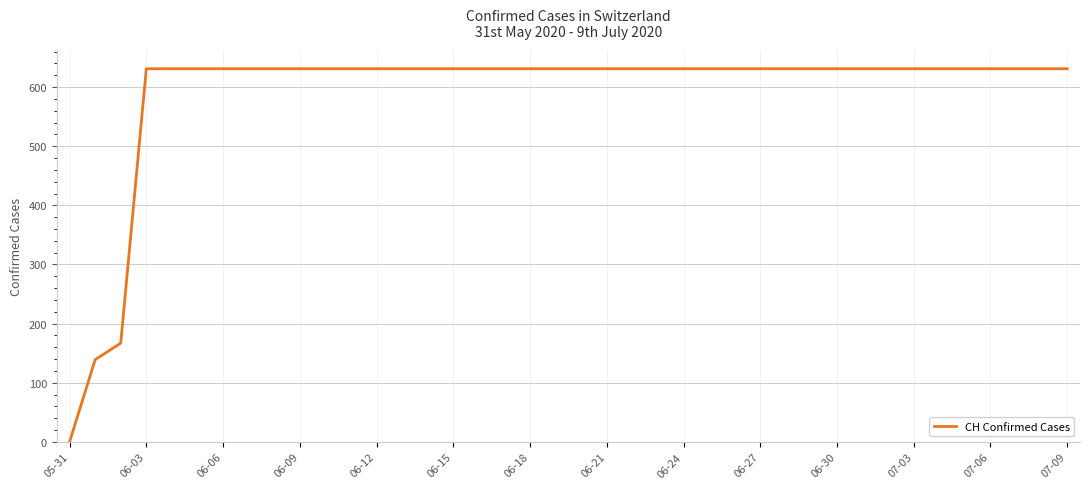

How many positive values are there?

39